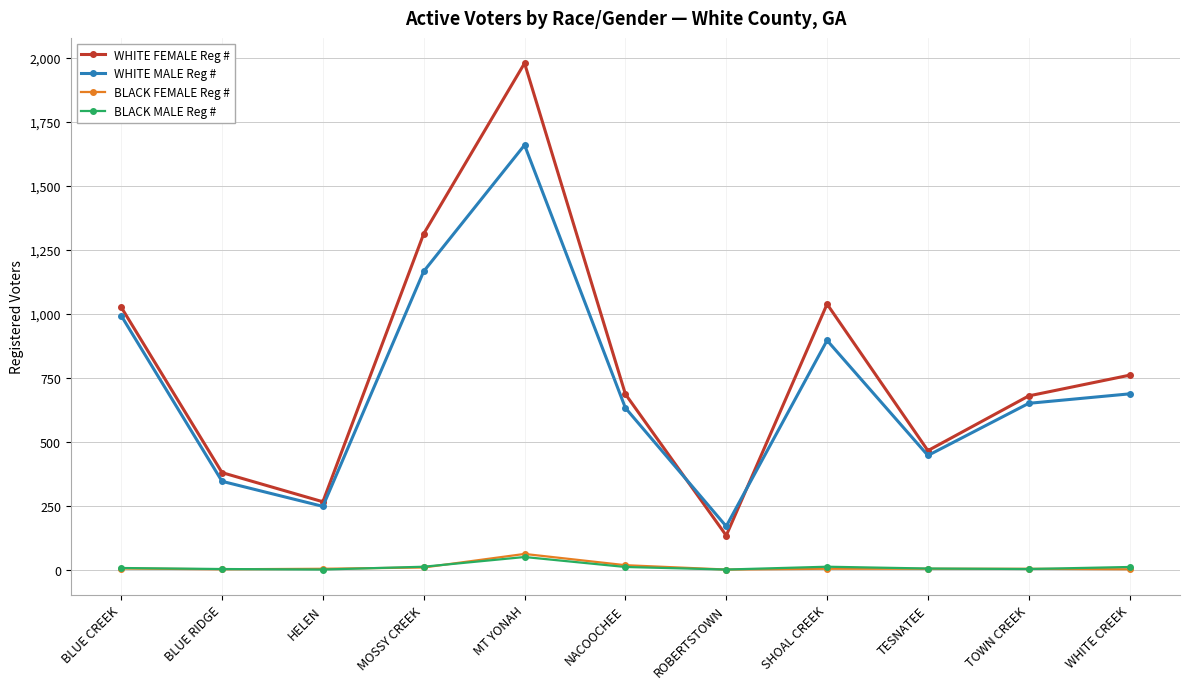

True or false: BLACK MALE Reg # and WHITE MALE Reg # cross at least once.

False